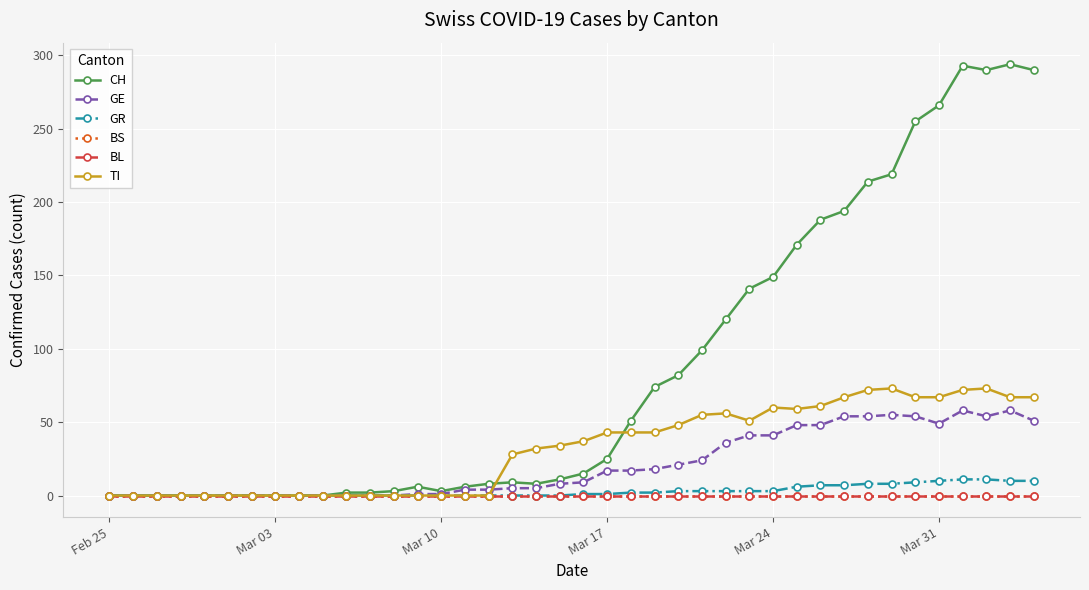

Which series has the largest total across all categories?

CH